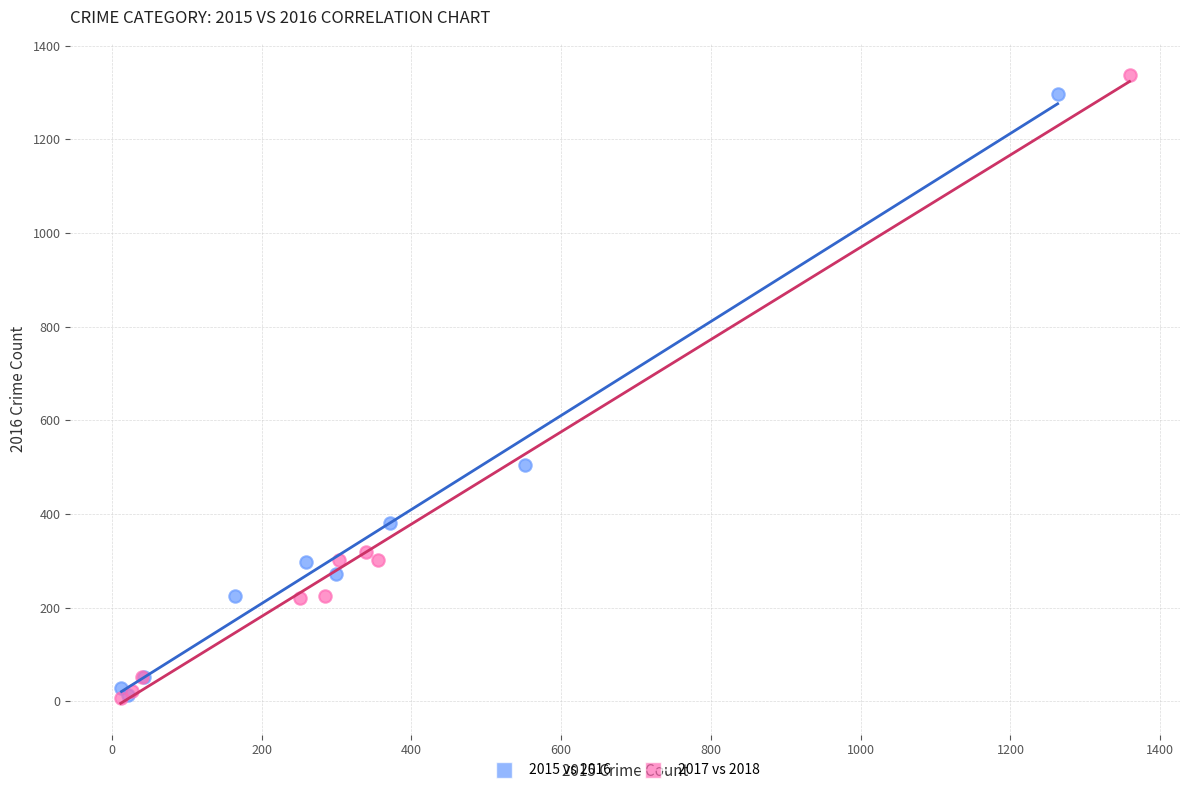

Which series has the widest spread of Y values?

2017 vs 2018